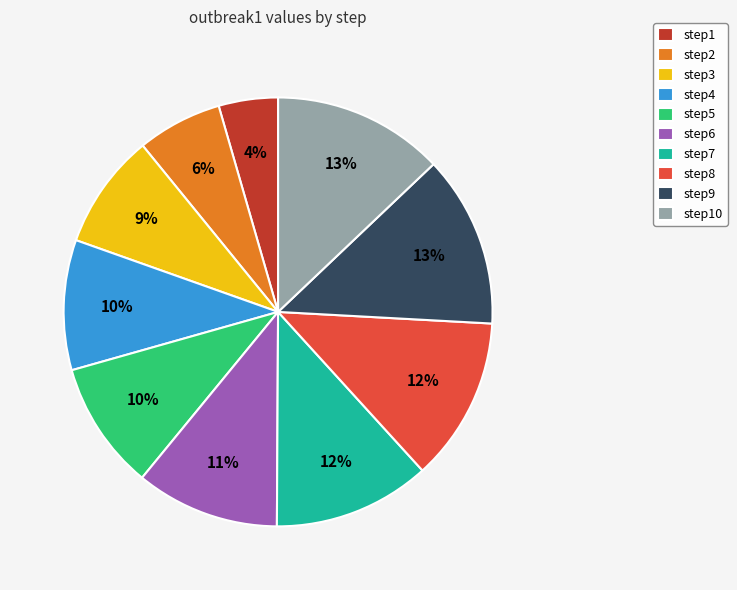

What percentage is the step7 slice, to the nearest percent?

12%